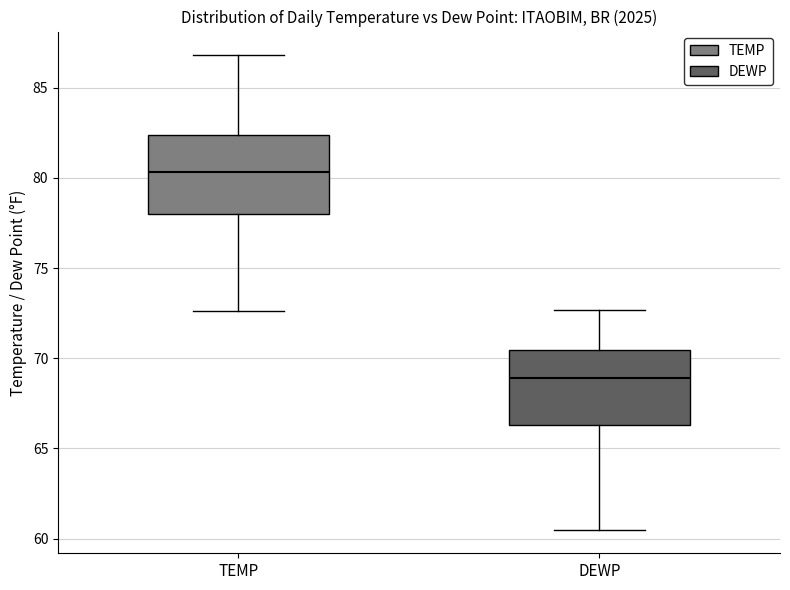

Which box's median line is the lowest?

DEWP